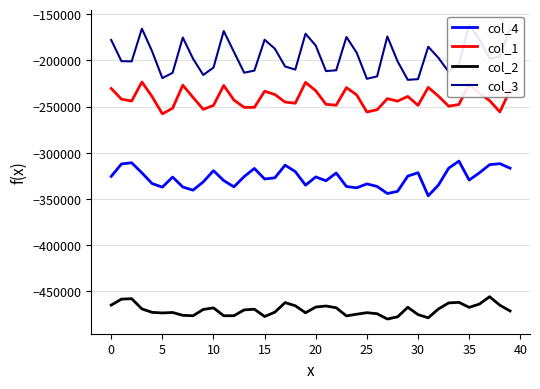

What is the difference between the col_4 values at 36 and 35?

7802